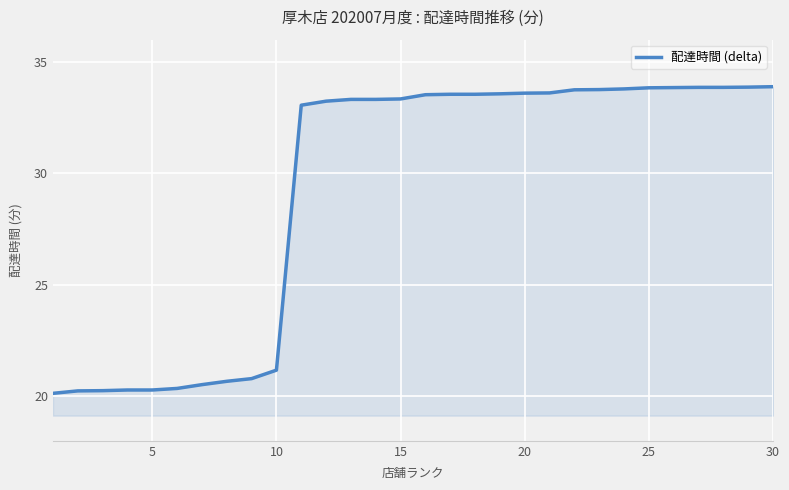

What is the smallest value displayed?

20.1